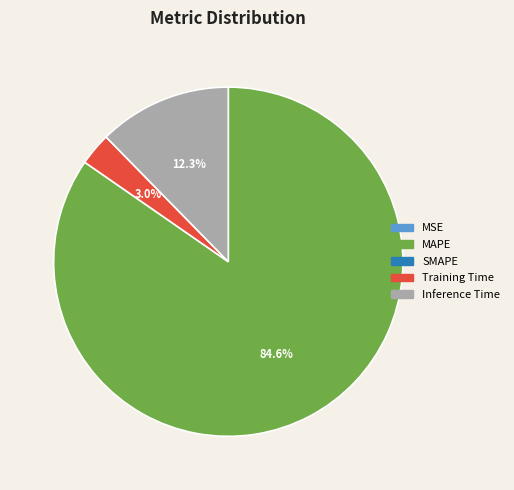

Is there any slice that represents more than half of the pie?

Yes